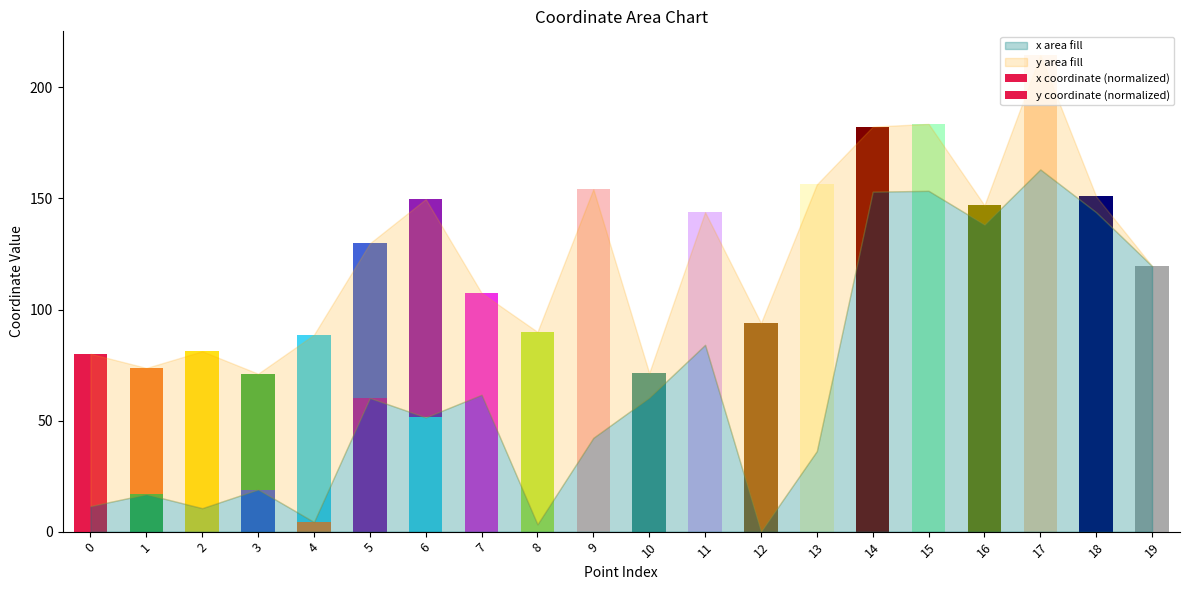

Rank the series by their average value, from lowest to highest.

y coordinate (normalized), x coordinate (normalized)